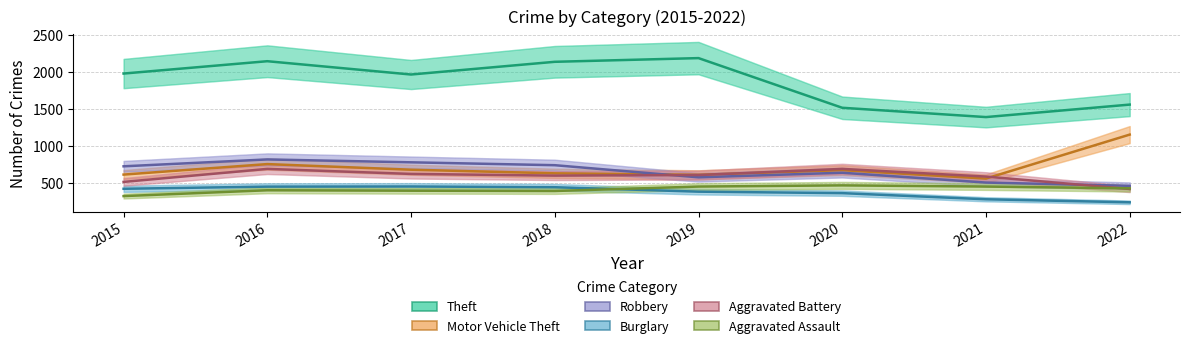

Which series has the widest spread of values?

Theft